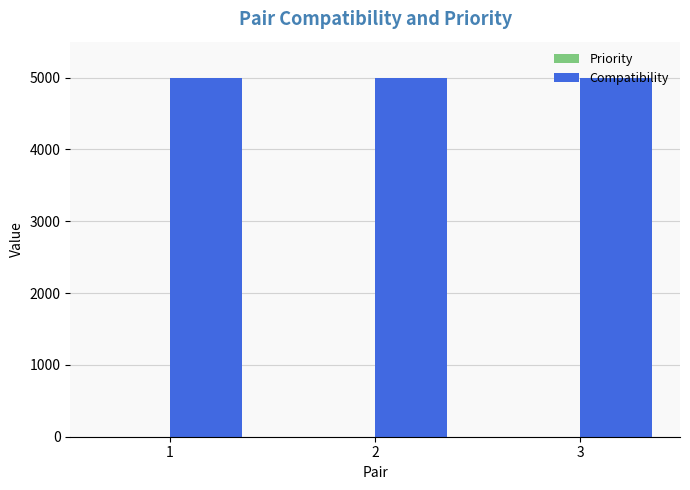

Count the number of data series in this chart.

2